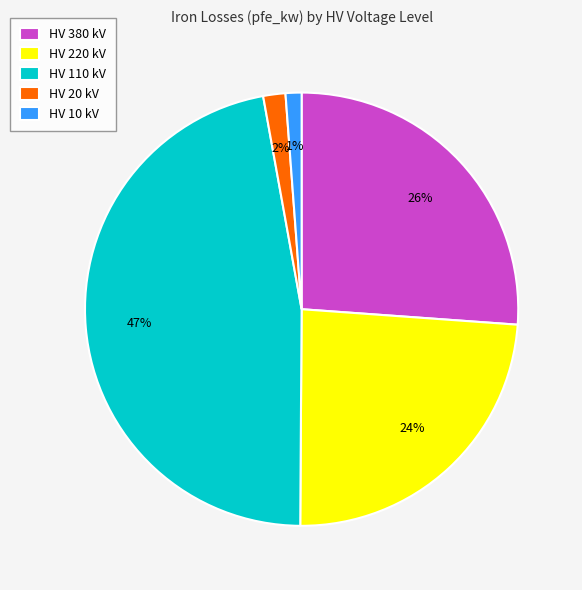

Which slice is the largest?

HV 110 kV